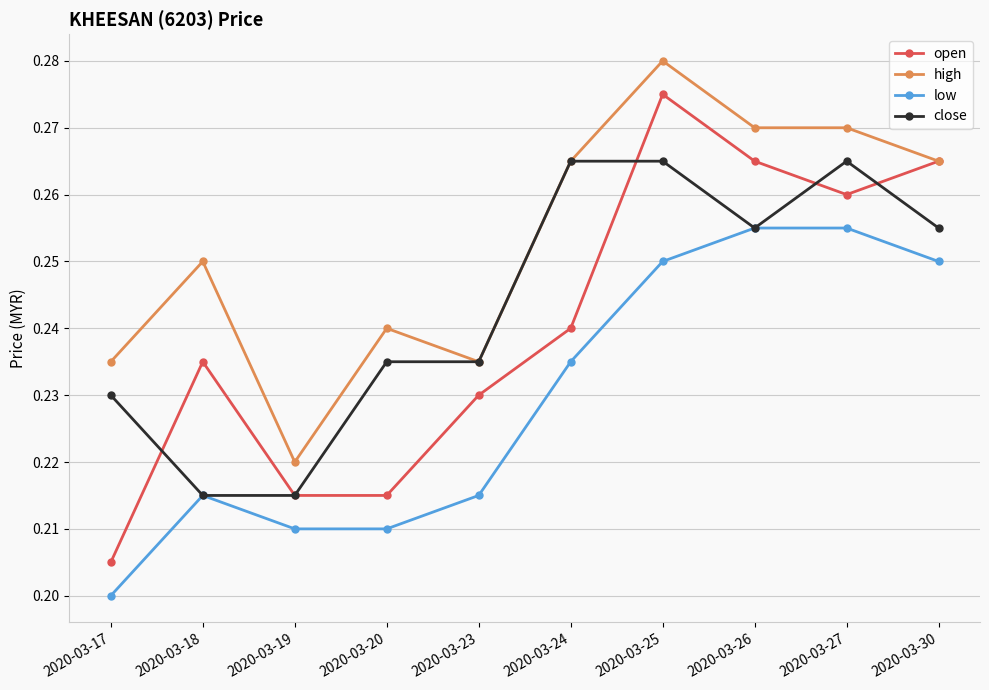

Is the value of open at 2020-03-23 greater than the value of high at 2020-03-30?

No